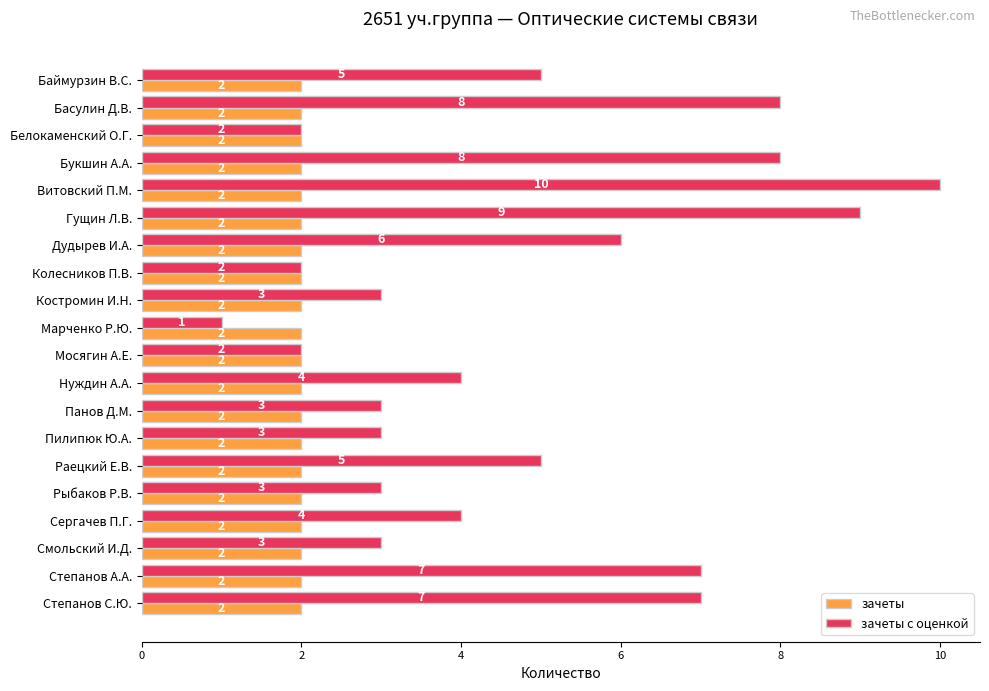

What is the sum of all зачеты values?

40